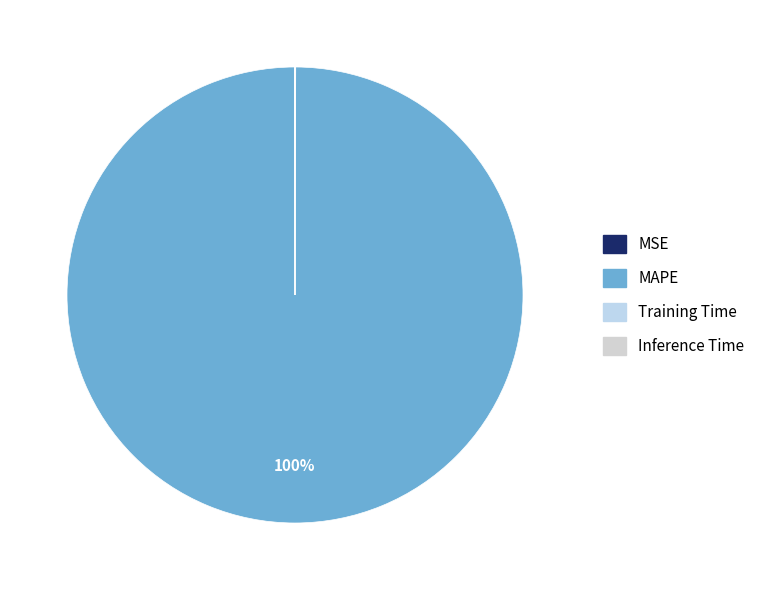

Is it true that Inference Time is 14% of the pie?

False